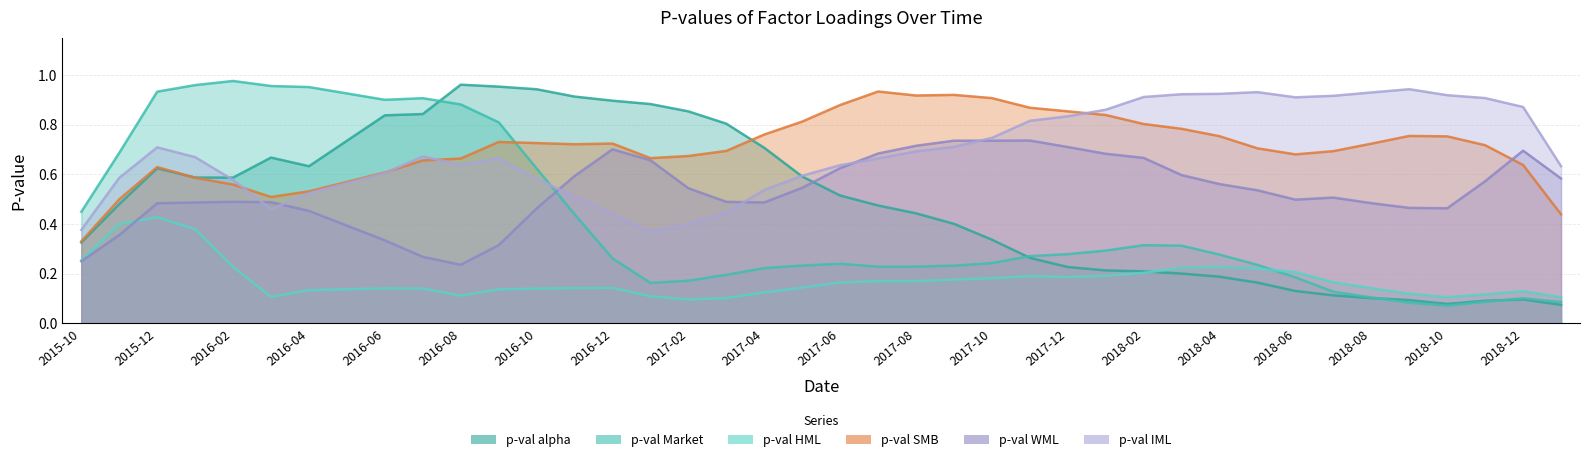

True or false: pvalue_SMB has more than 2 interior local peaks.

True